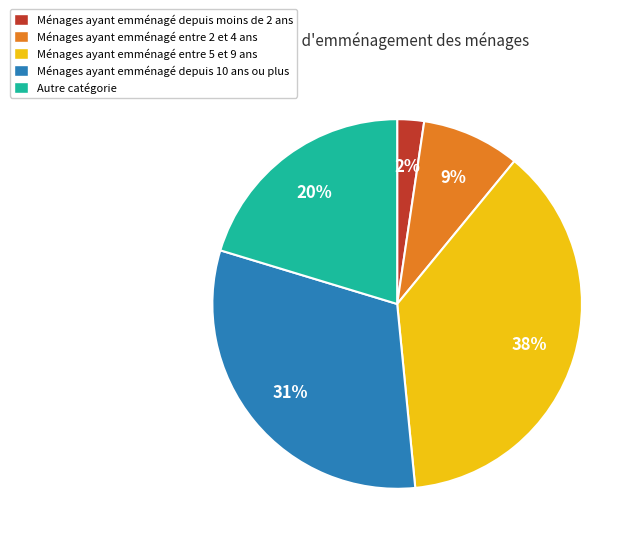

What is the largest slice in the pie chart?

Ménages ayant emménagé entre 5 et 9 ans